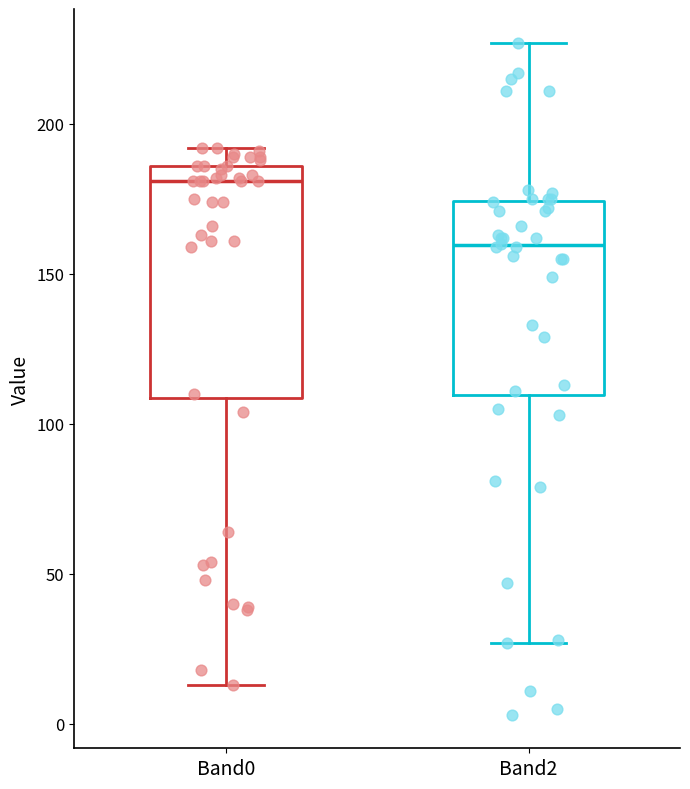

Comparing the boxes themselves (not the whiskers), which one is the tallest?

Band0